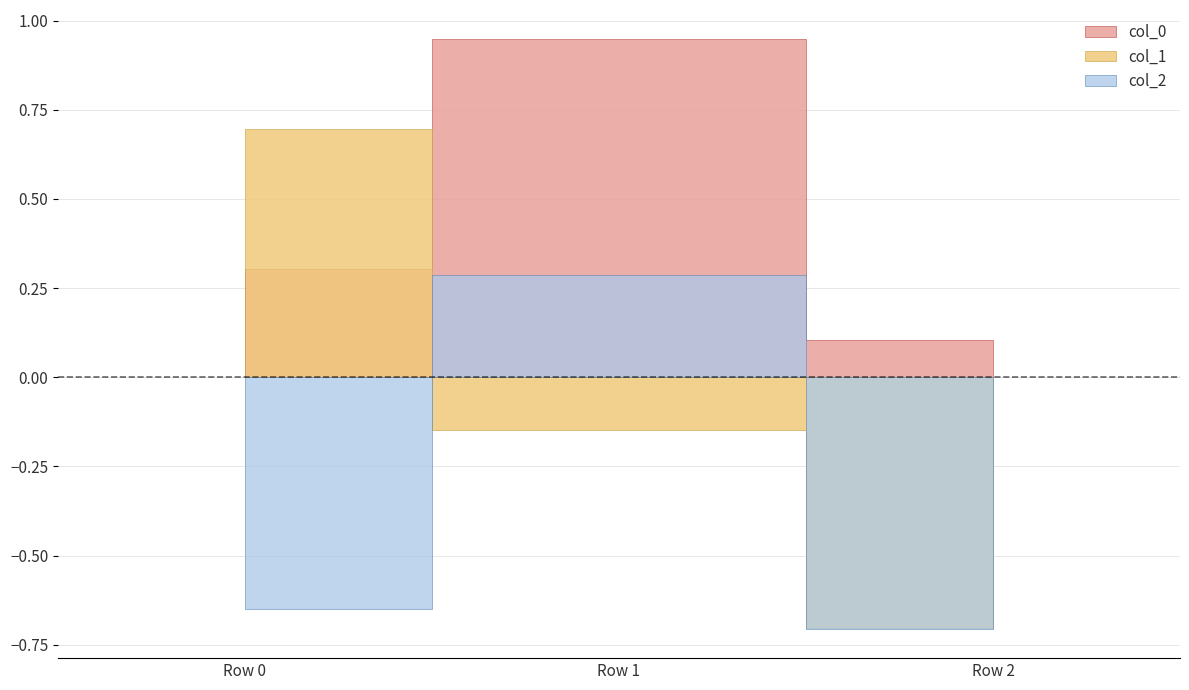

Which series has the largest range (max minus min)?

col_1